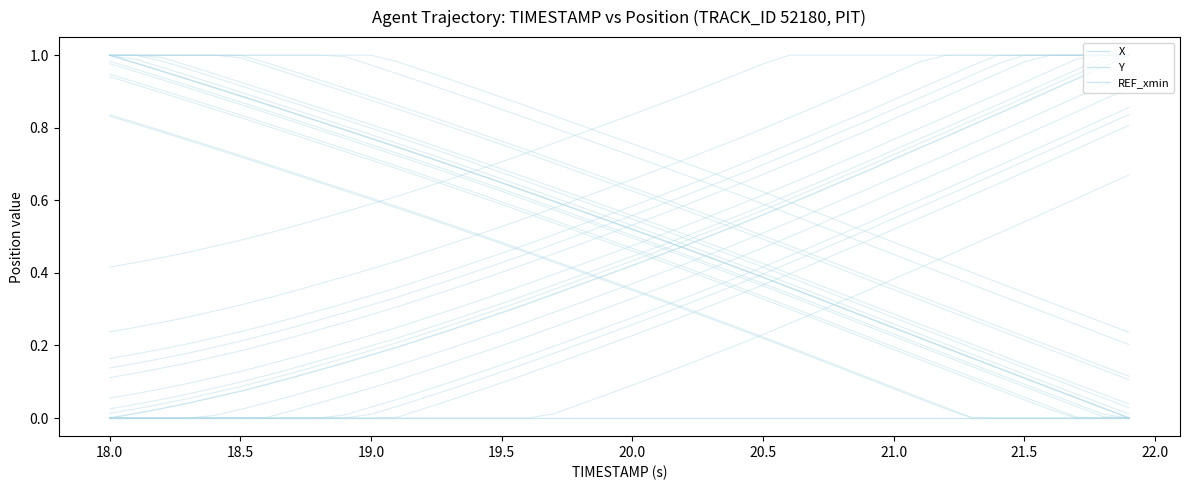

How many lines are shown in the chart?

31